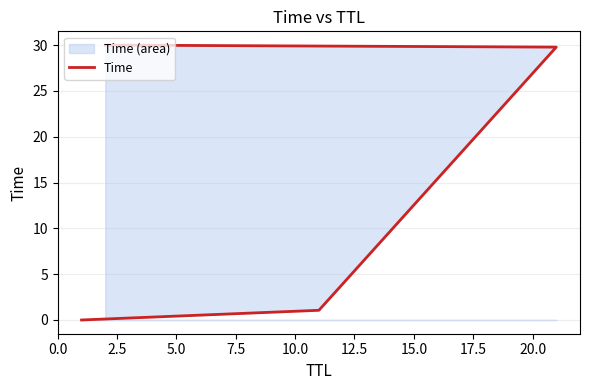

Is it true that the value at 0.0 is 0.0?

False